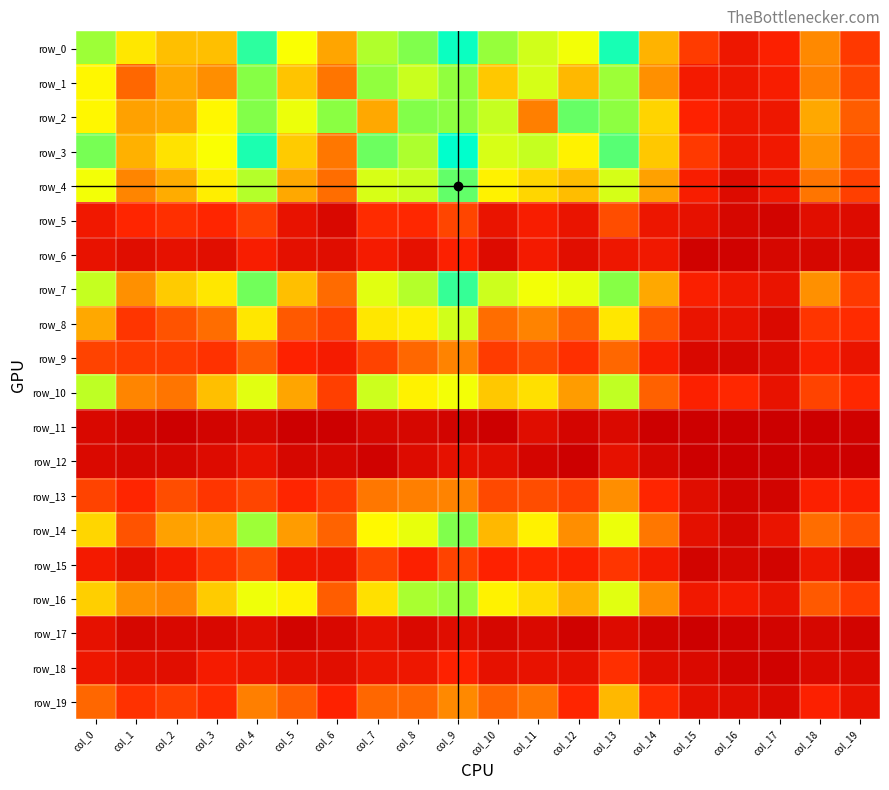

What is the minimum value for row_6?

2